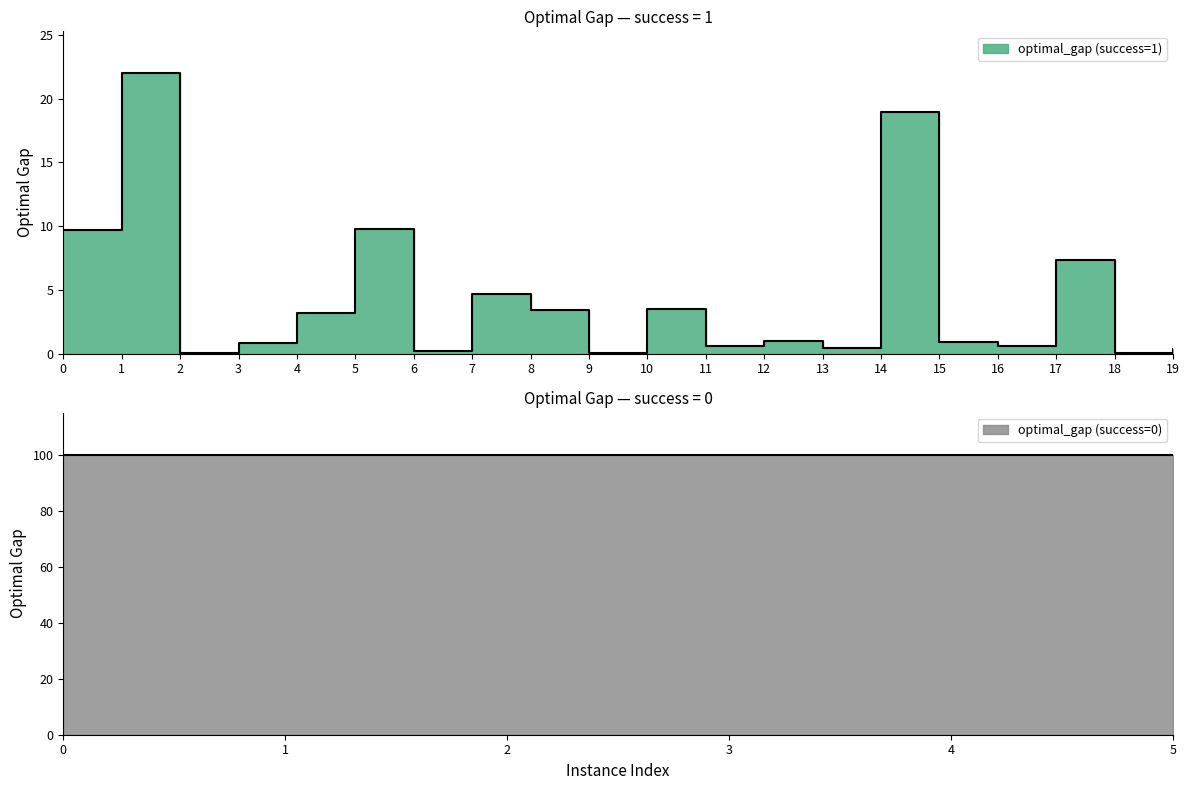

Which label corresponds to the largest value in the chart?

1